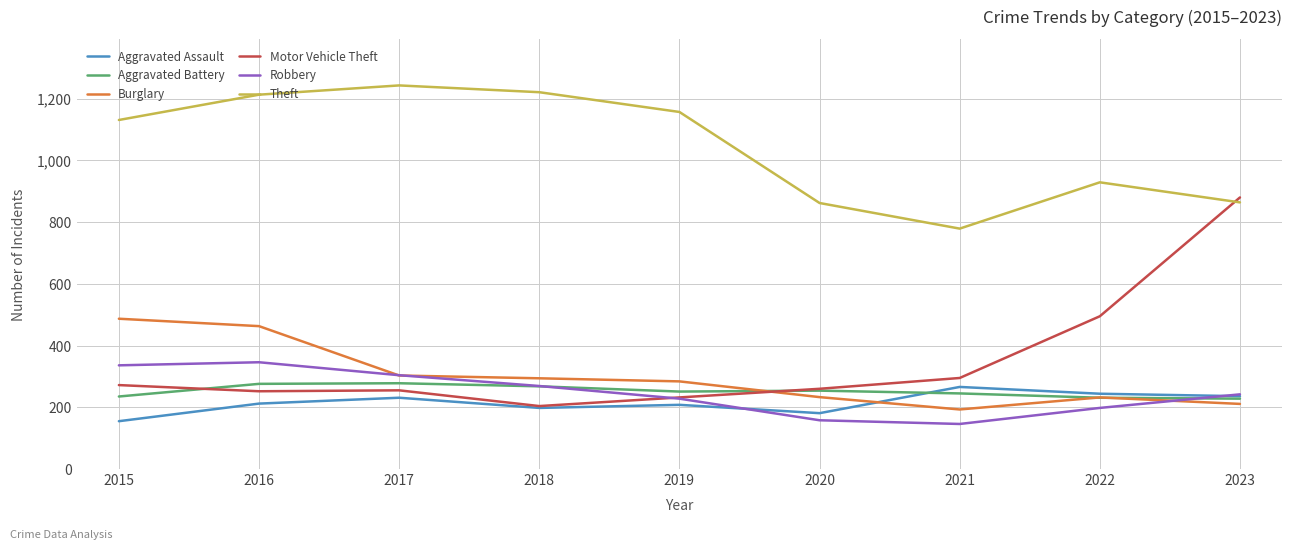

What is the approximate value of Motor Vehicle Theft at 2021, to the nearest 10?

300